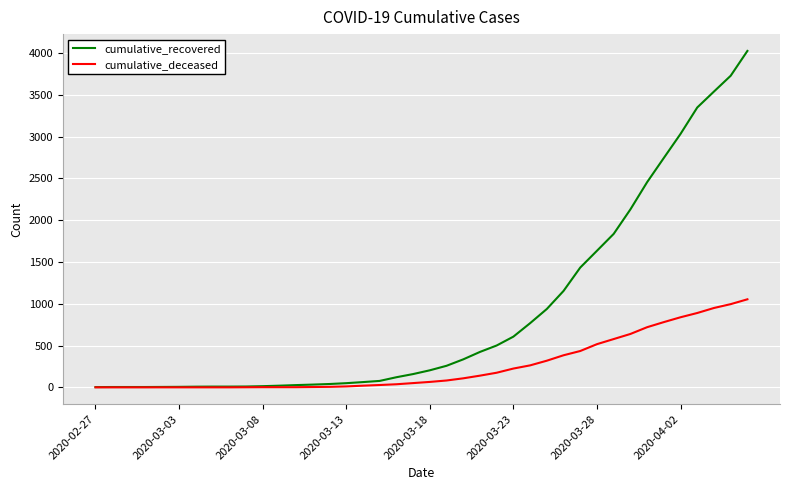

What is the maximum value shown in the chart?

4027